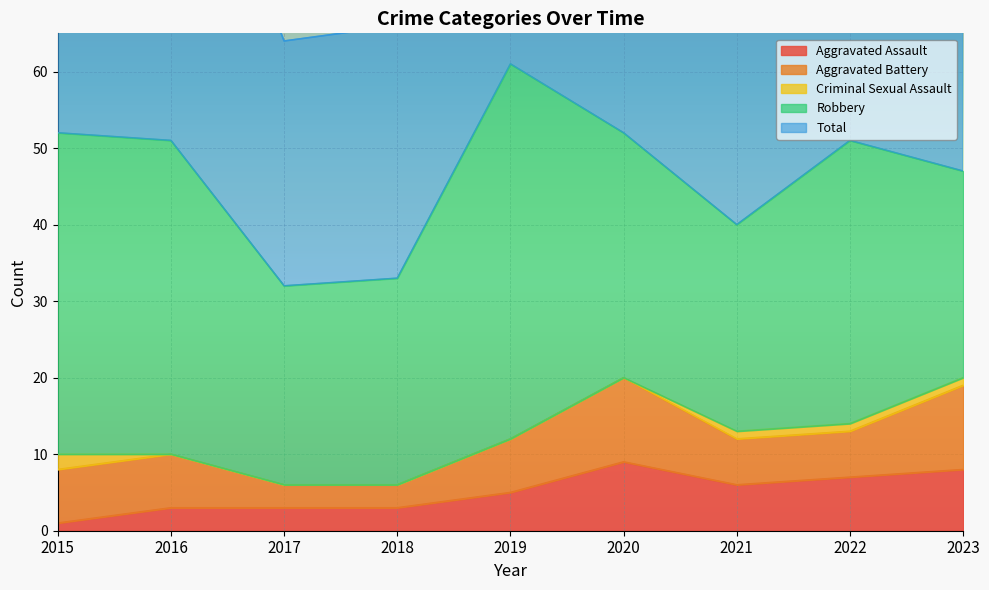

Is the value of Aggravated Assault at 2023 greater than the value of Robbery at 2023?

No